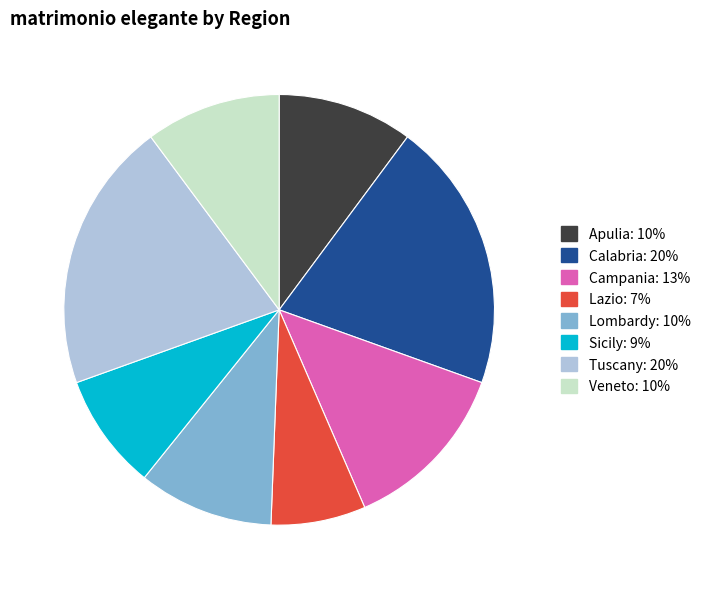

Is there any slice that represents more than half of the pie?

No